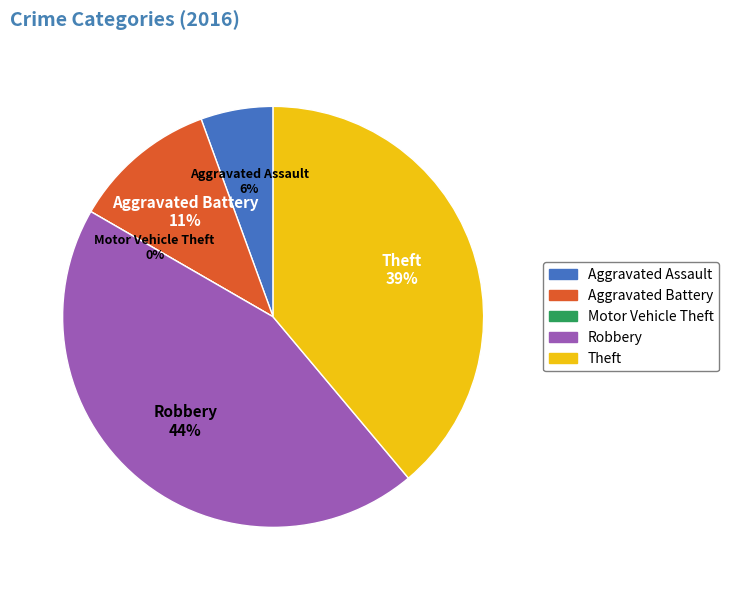

Rank the categories by value from highest to lowest.

Robbery, Theft, Aggravated Battery, Aggravated Assault, Motor Vehicle Theft